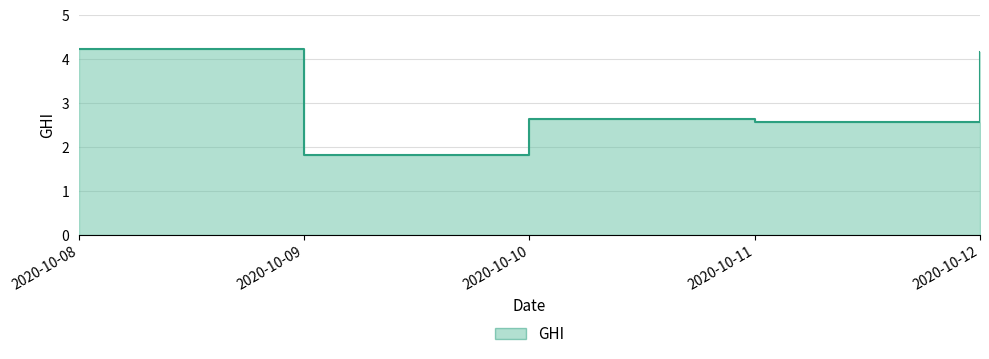

Count the number of categories in the chart.

5